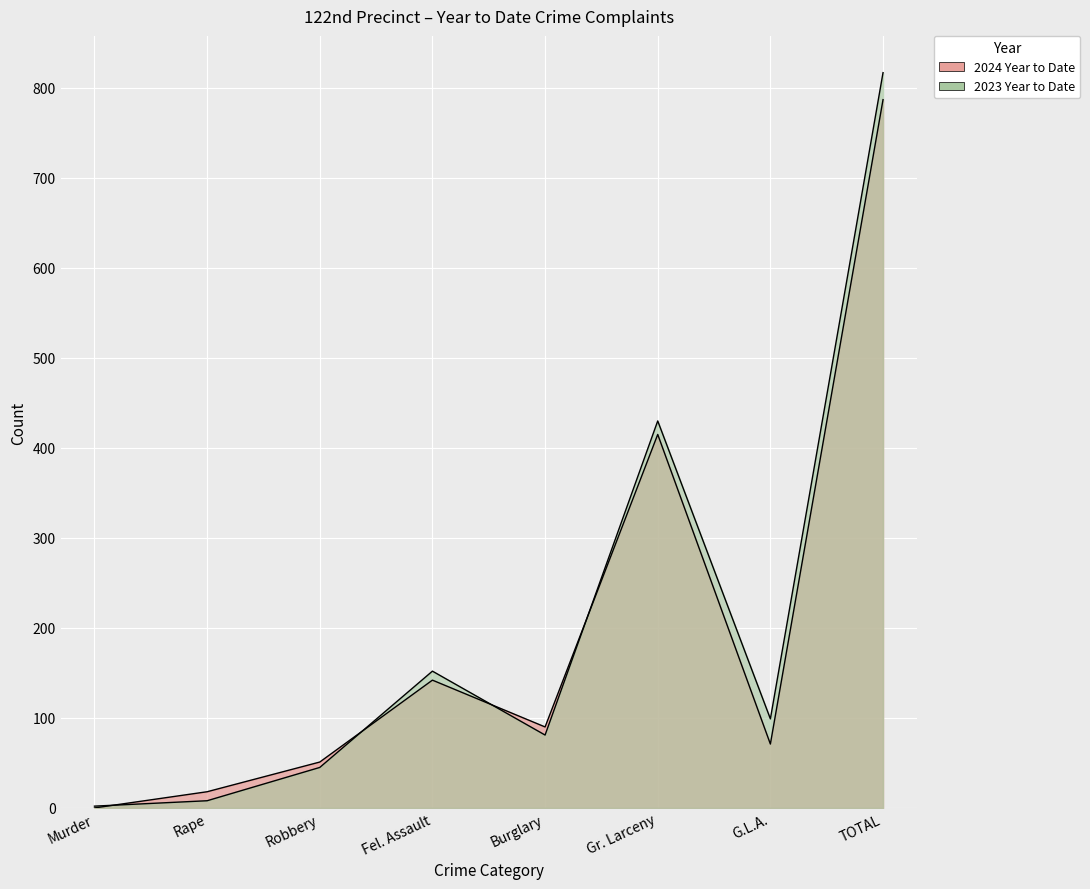

Where is 2024 Year to Date nearest to the value 393?

Gr. Larceny